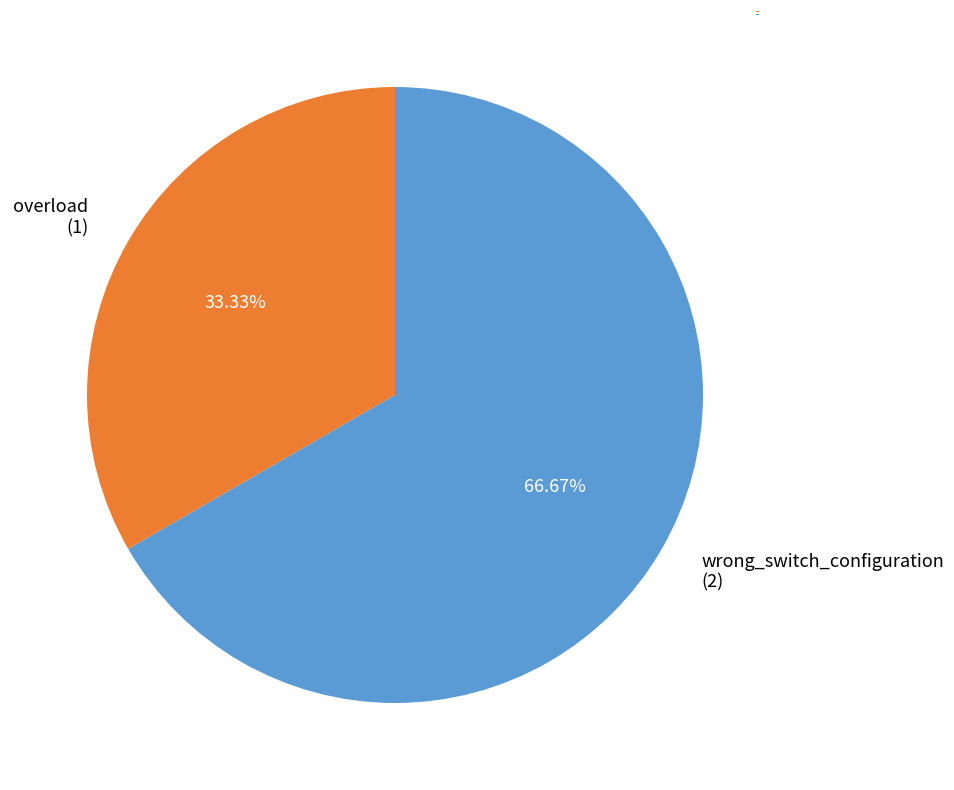

Which category has the smallest portion of the pie?

overload